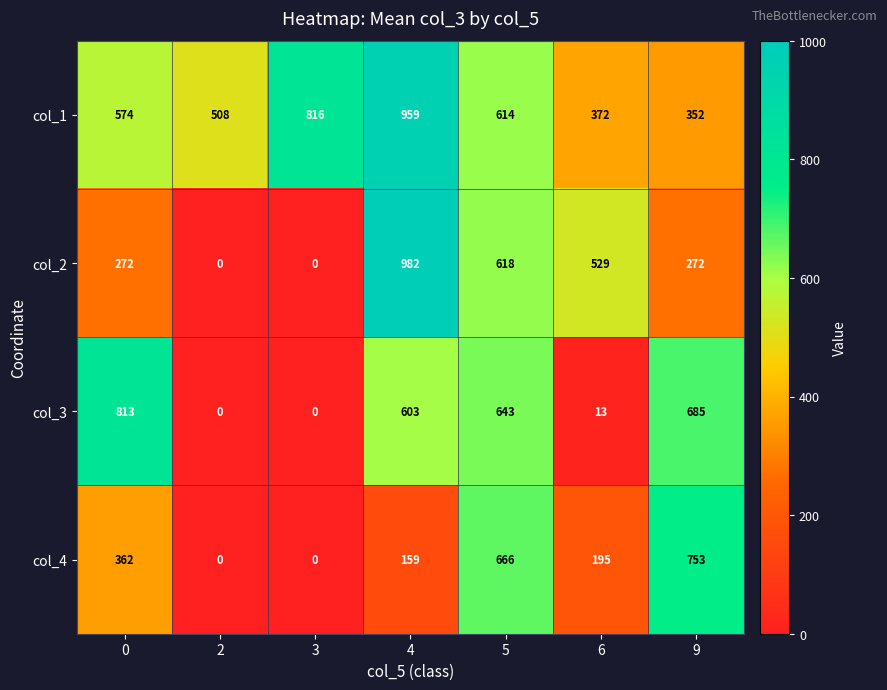

List the series in order of their peak value, highest first.

col_2, col_1, col_3, col_4